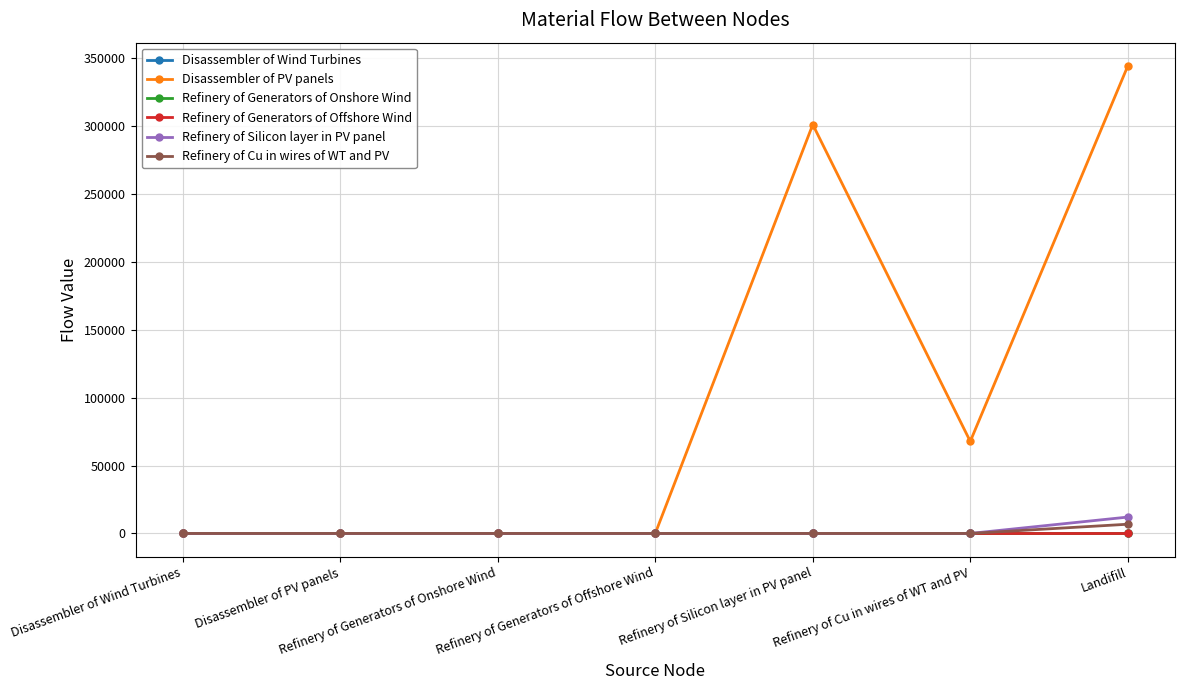

Which category has the highest value across all series?

Landifill